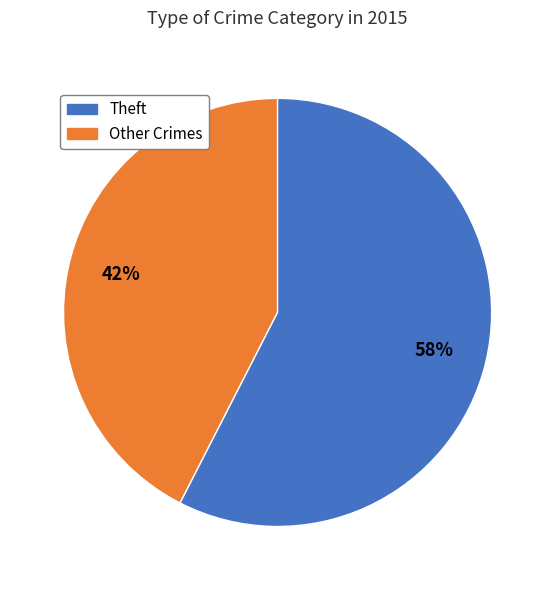

To the nearest percent, what is the average slice percentage?

50%